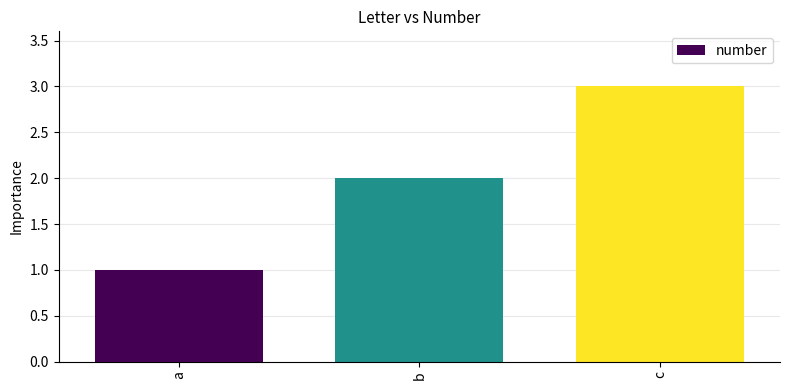

Reading right to left, what are all the values shown in this chart?

3	2	1